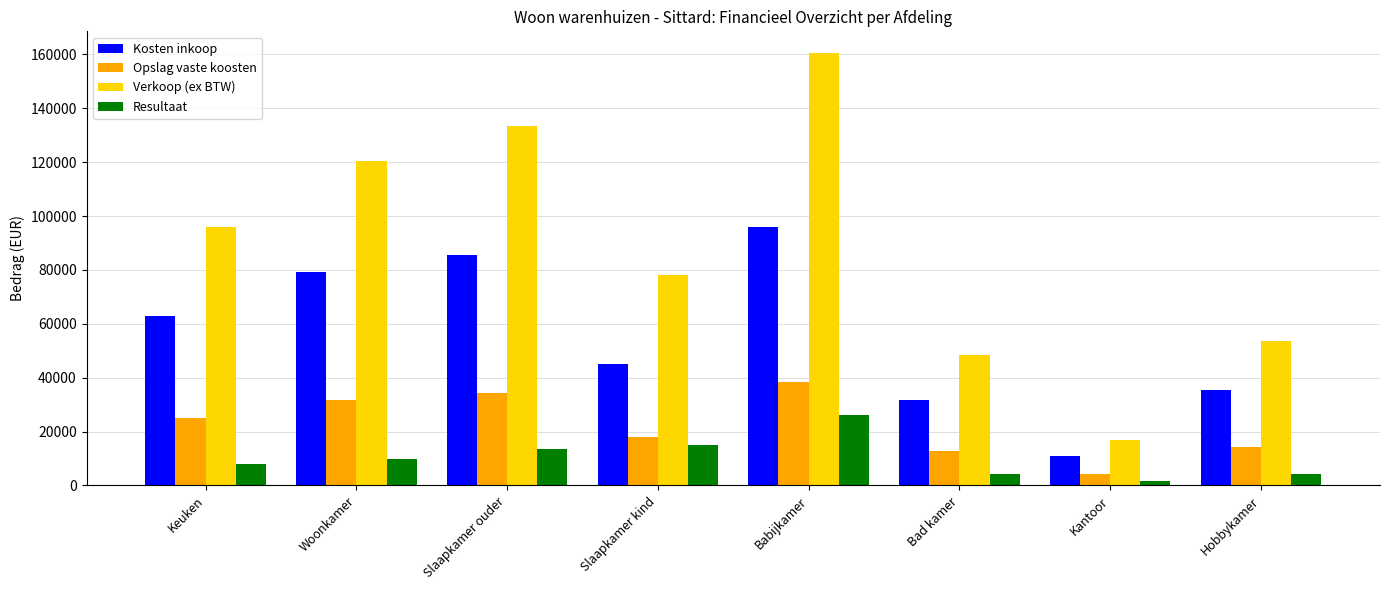

What is the greatest value displayed?

160520